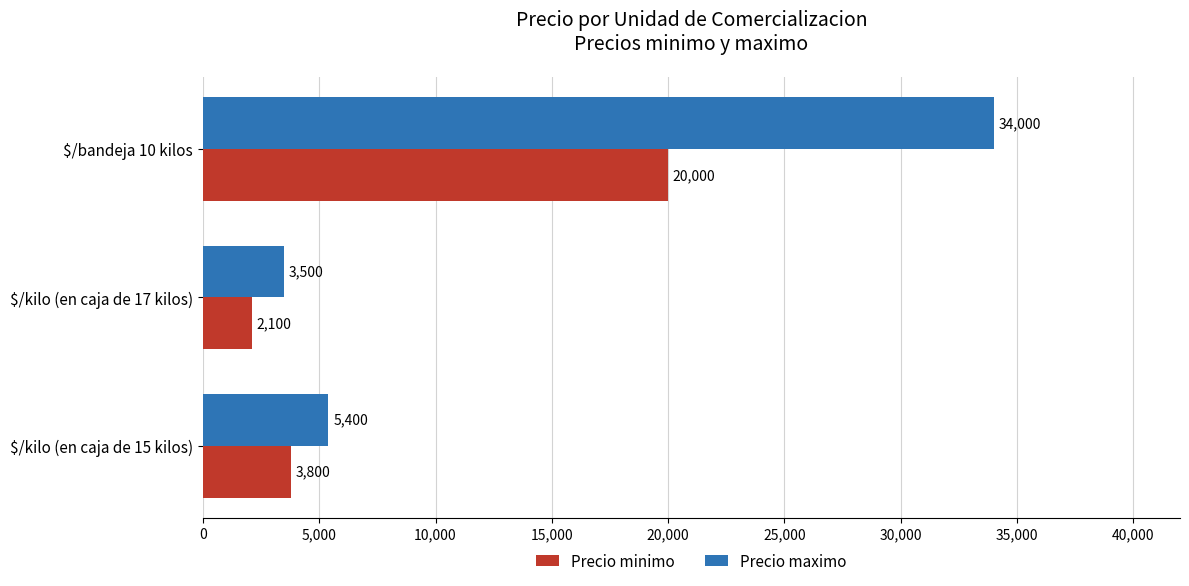

At how many categories does at least one series exceed 31709?

1